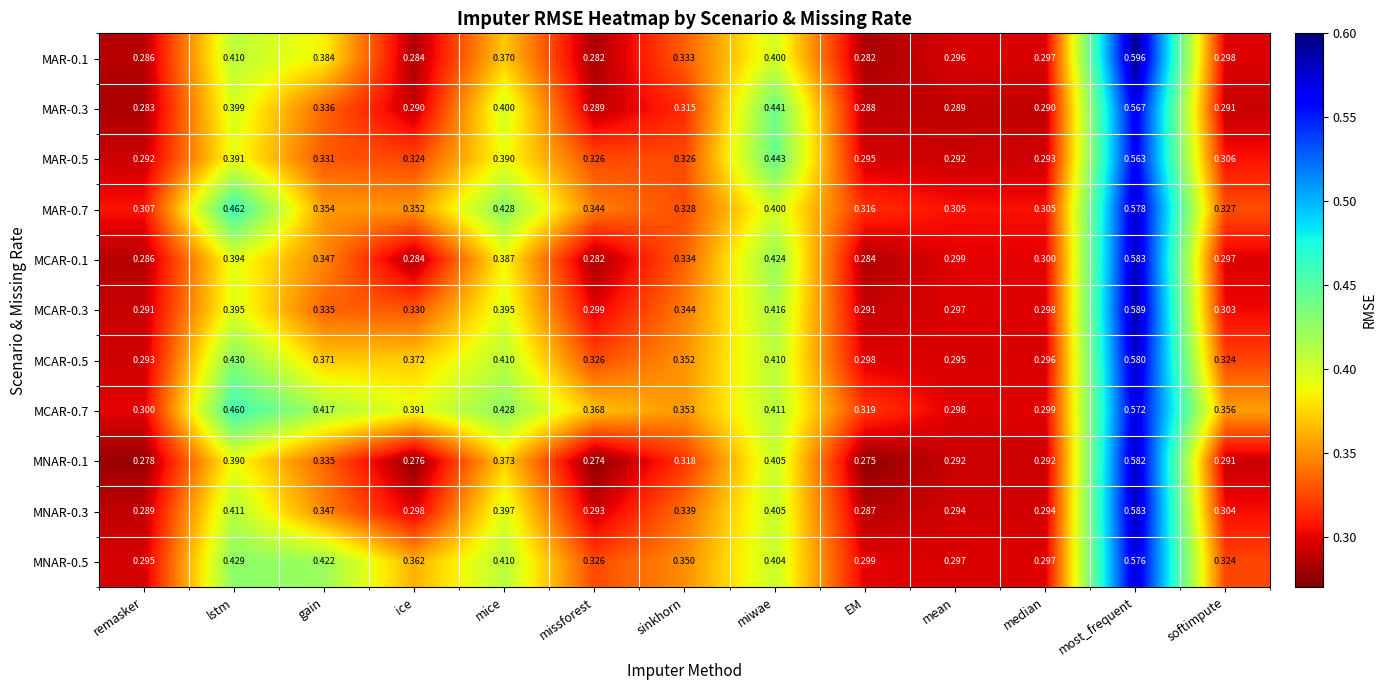

What is the total value across all series at ice?

3.6